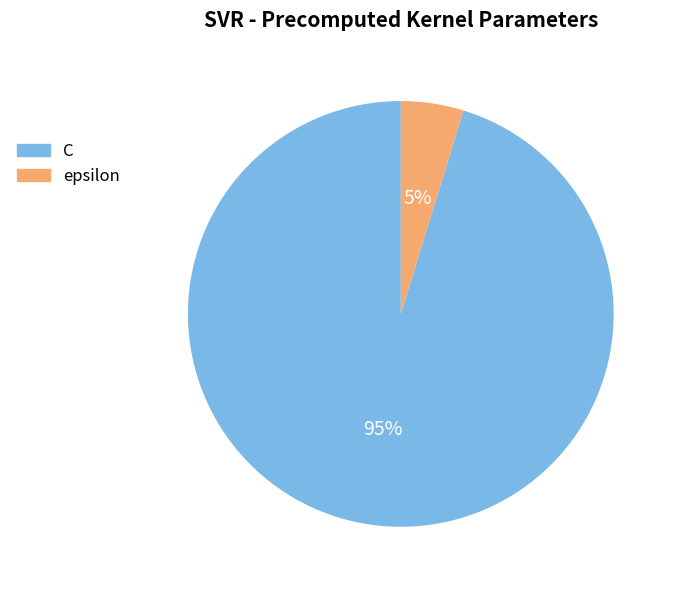

To the nearest percent, what is the combined percentage of C and epsilon?

100%